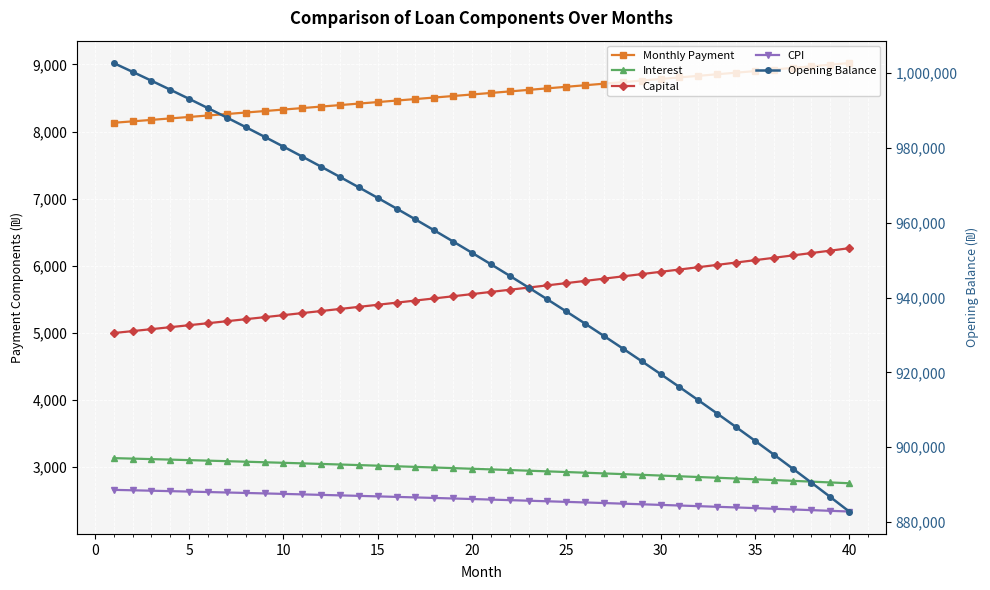

Count the number of data series in this chart.

5